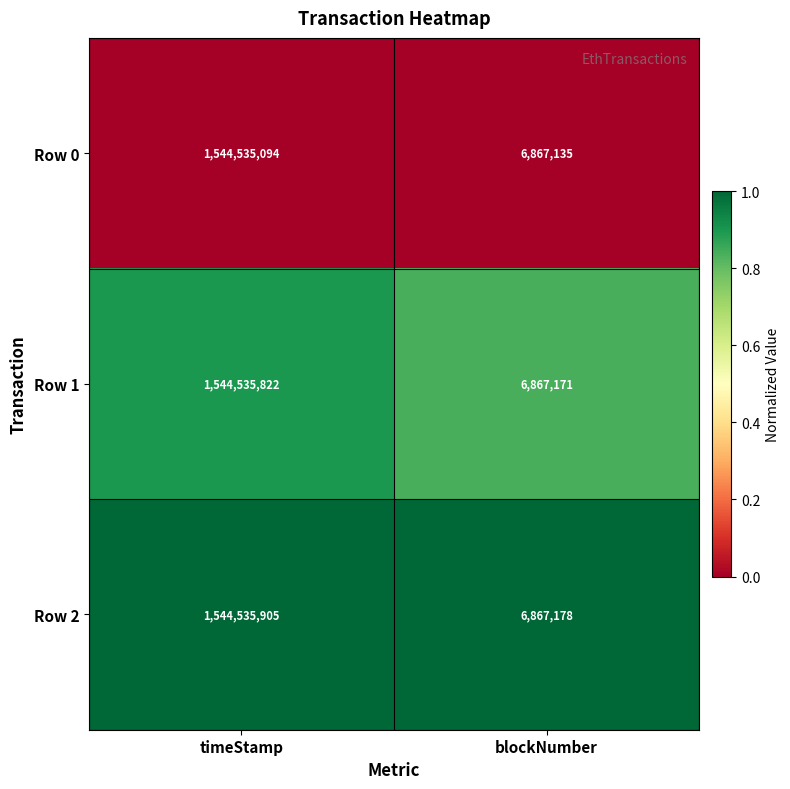

Which series has the largest total across all categories?

Row 2